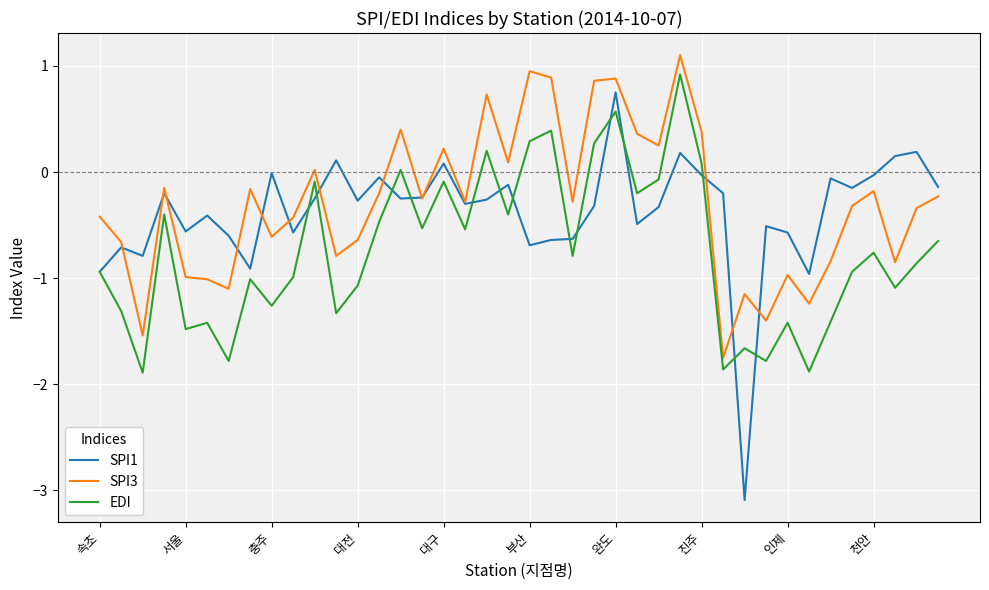

Rank the series by their maximum value, from highest to lowest.

SPI3, EDI, SPI1